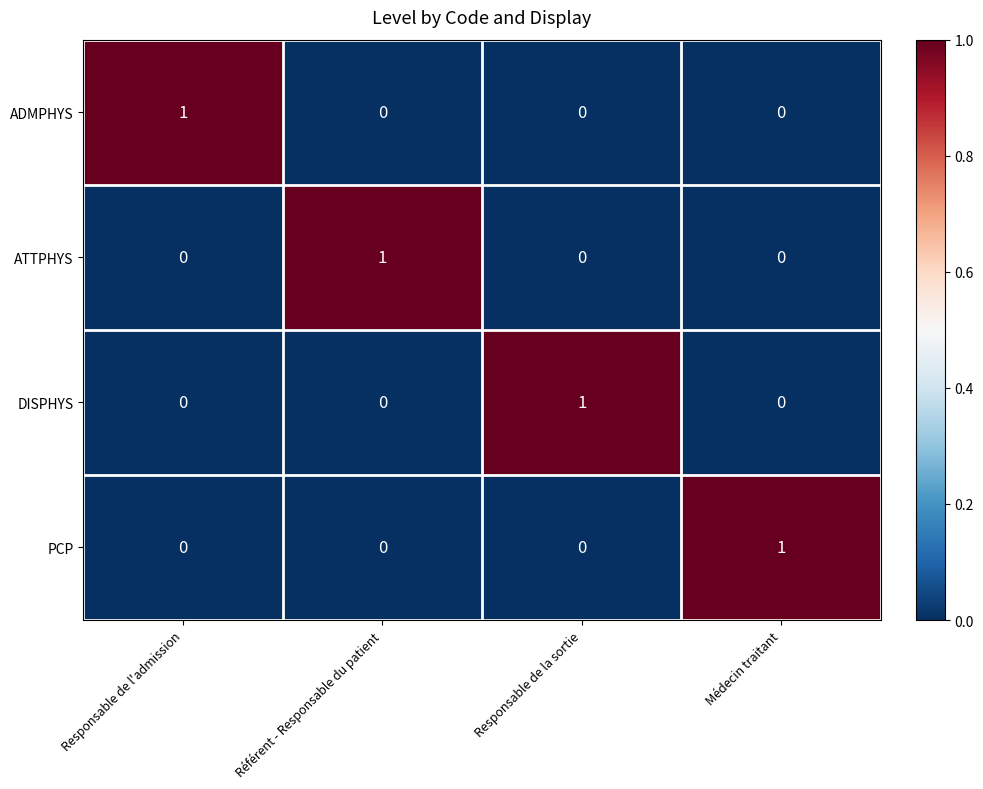

Count the PCP values in the range 0 to 1.

4